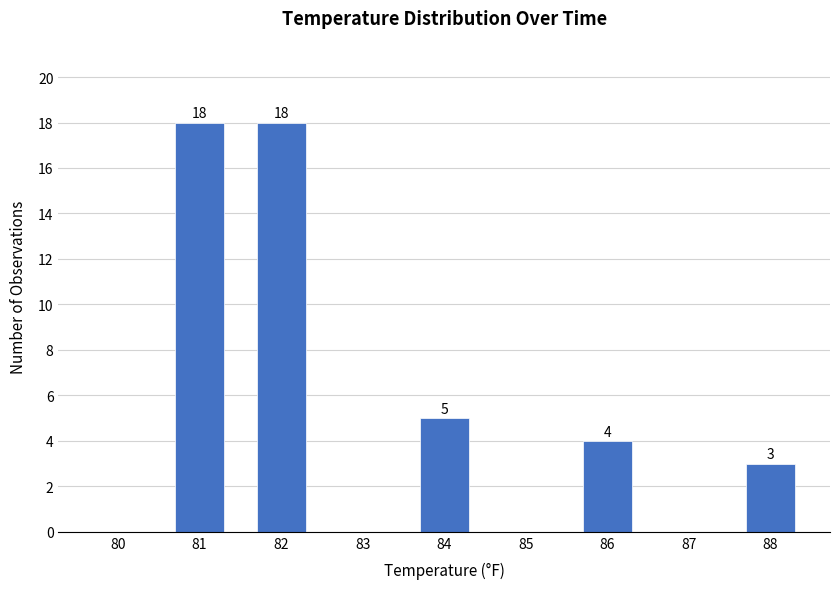

Reading right to left, what are all the values shown in this chart?

88=3	87=0	86=4	85=0	84=5	83=0	82=18	81=18	80=0